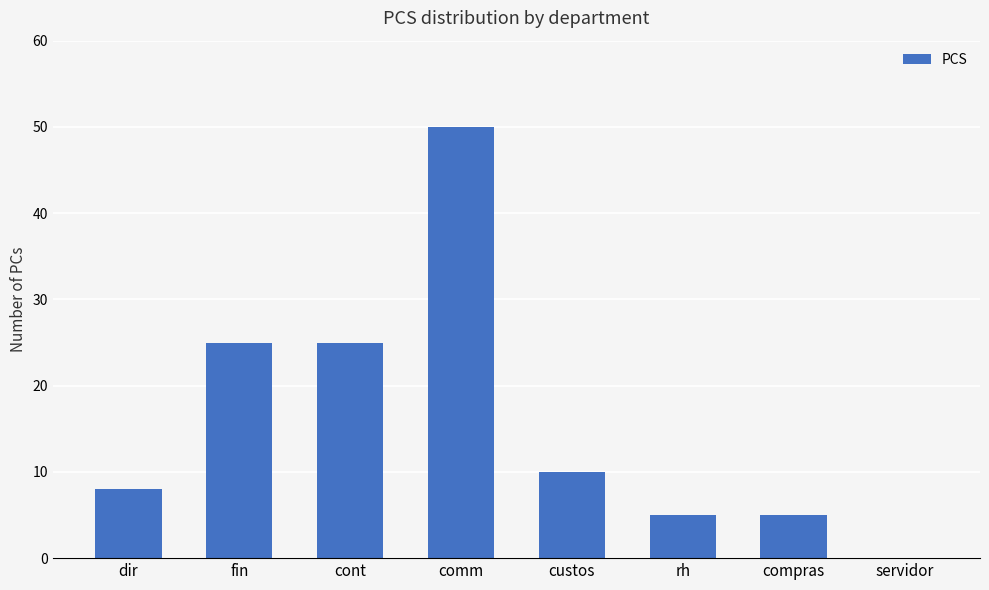

How many distinct data groups are displayed?

1